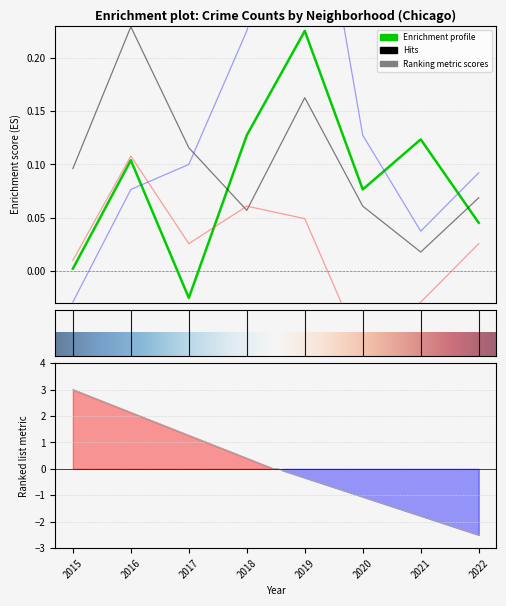

True or false: Grand Crossing and Chatham cross at least once.

False